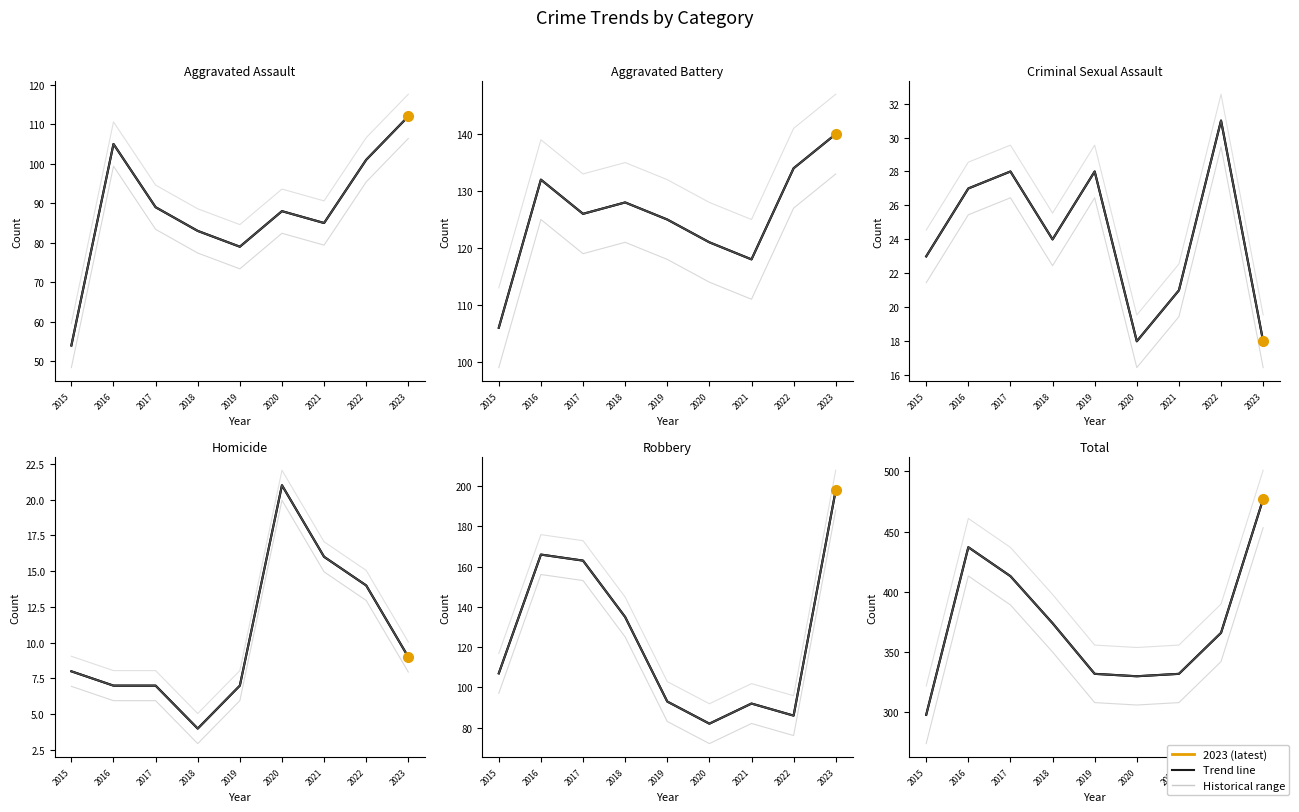

At which label does Robbery reach its peak?

2023